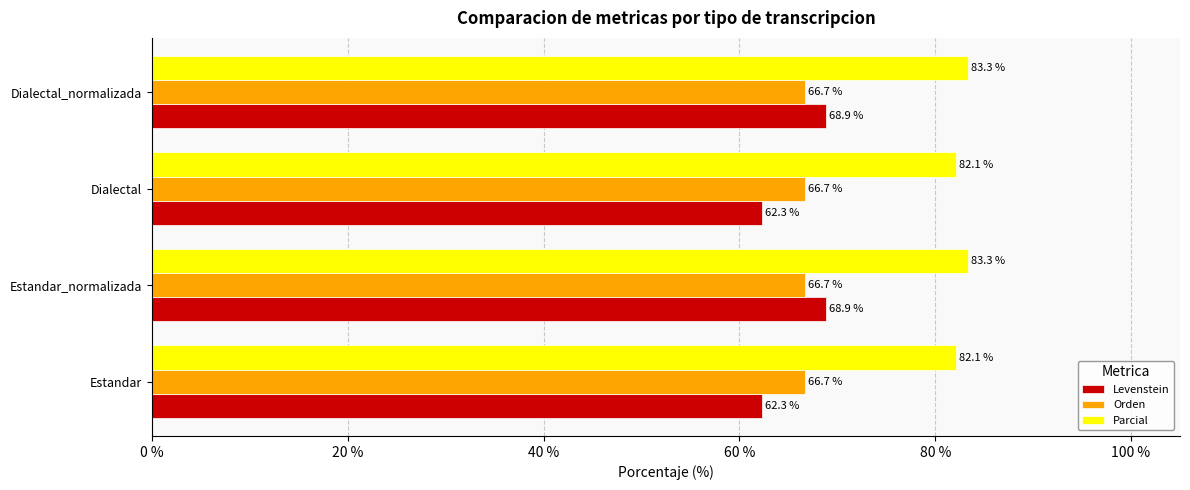

Which series has the largest range (max minus min)?

Levenstein